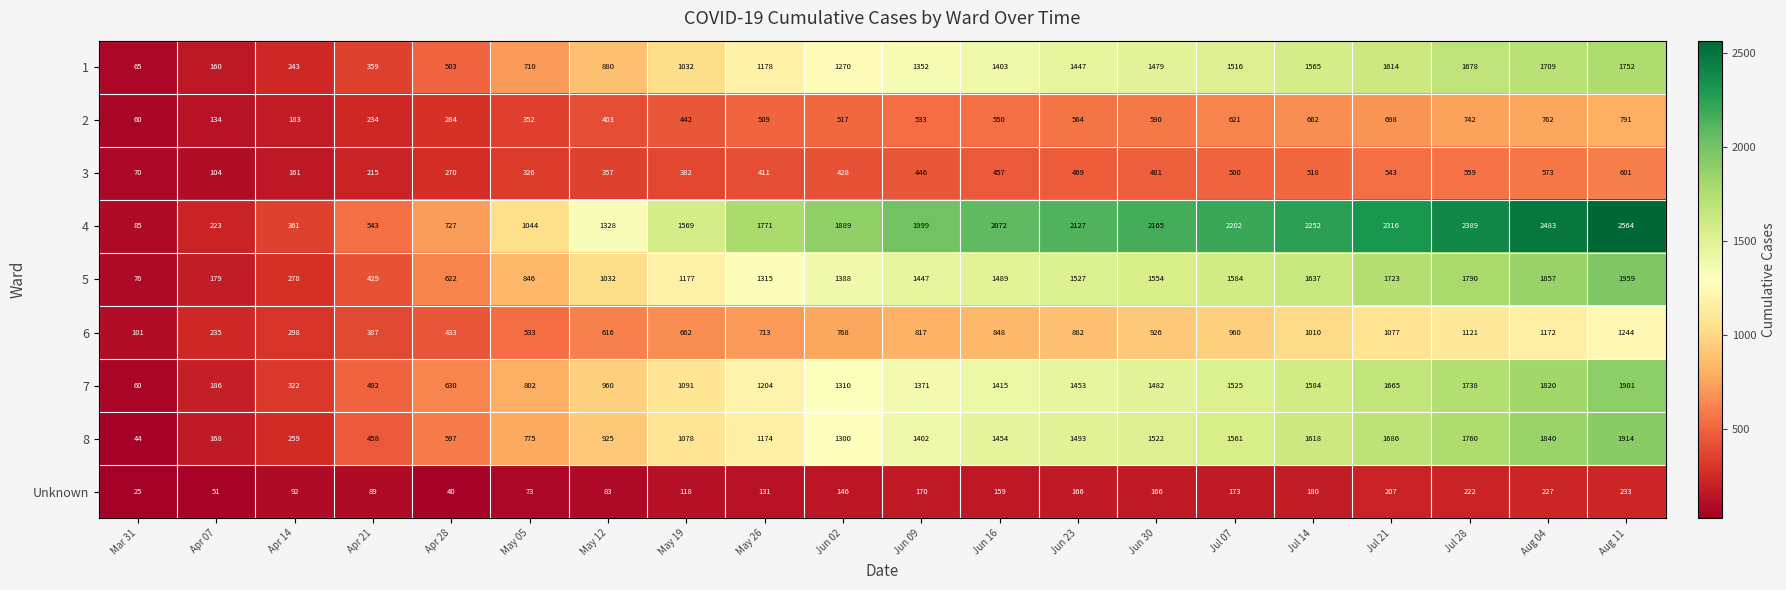

What is the difference between the second highest and minimum values in the 4 series?

2398